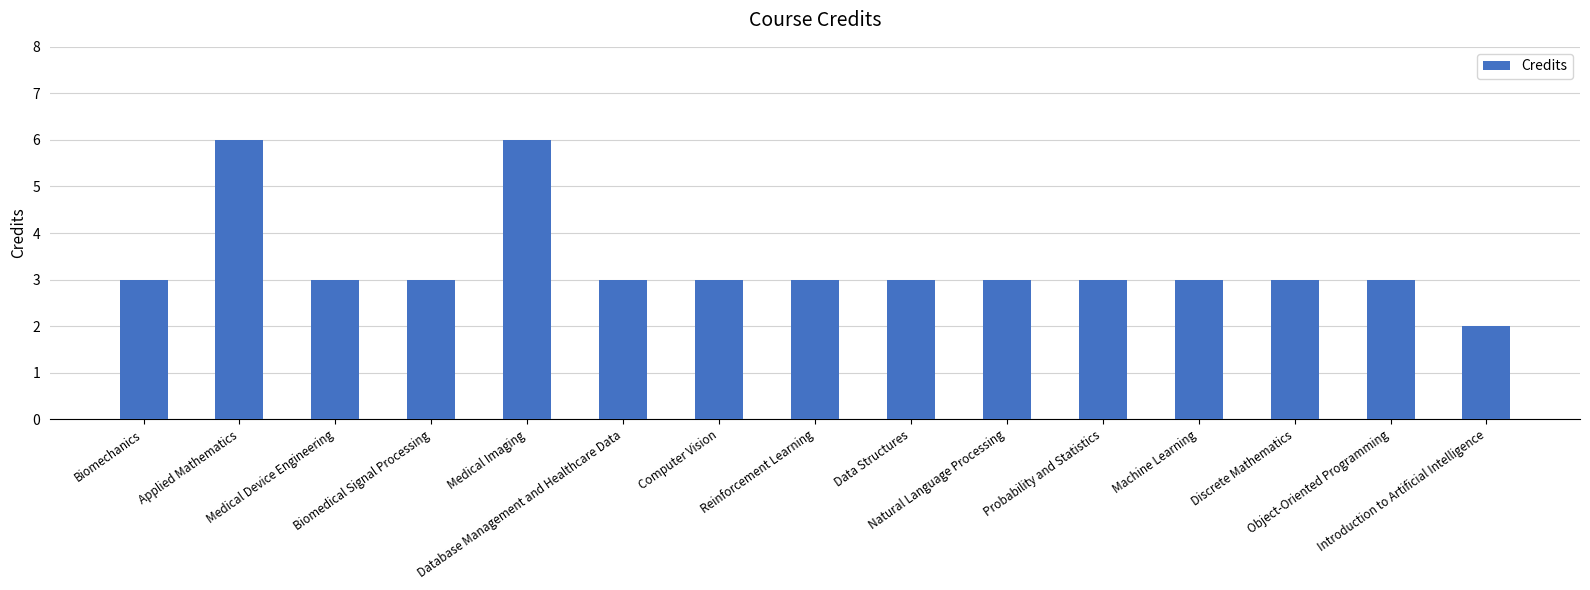

What is the value of the 14th bar from the left?

3